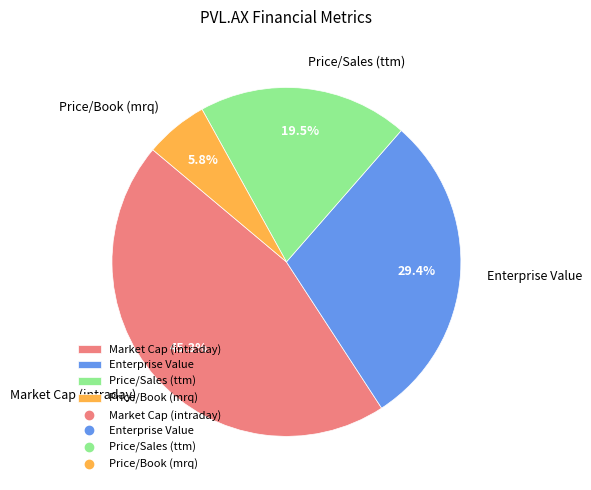

What is the ratio of the value at Price/Sales (ttm) to the value at Enterprise Value?

0.7